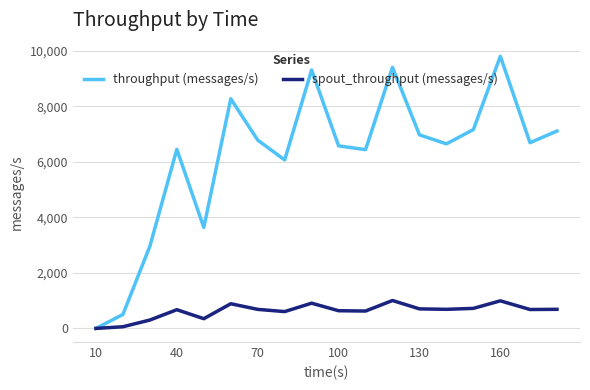

Rank the series by their average value, from lowest to highest.

spout_throughput (messages/s), throughput (messages/s)